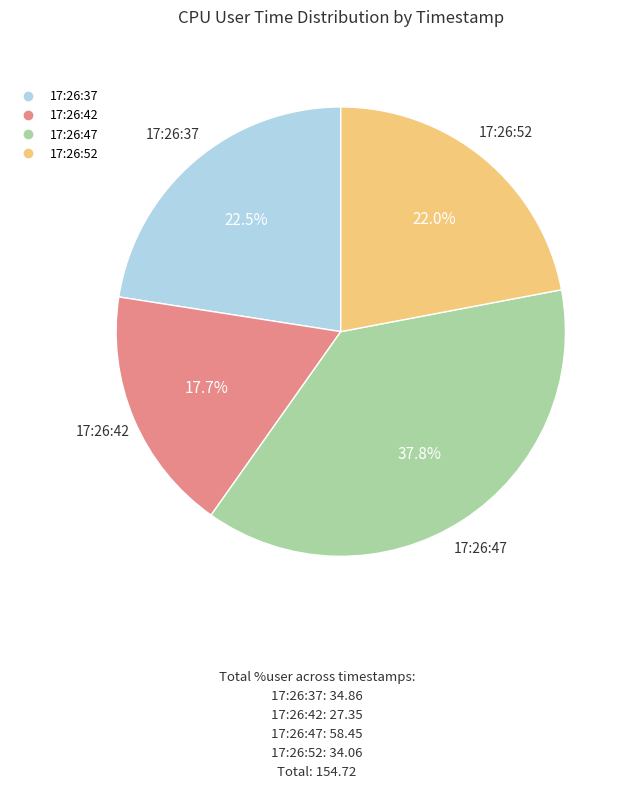

Combined, do 17:26:52 and 17:26:42 account for over 50%?

No